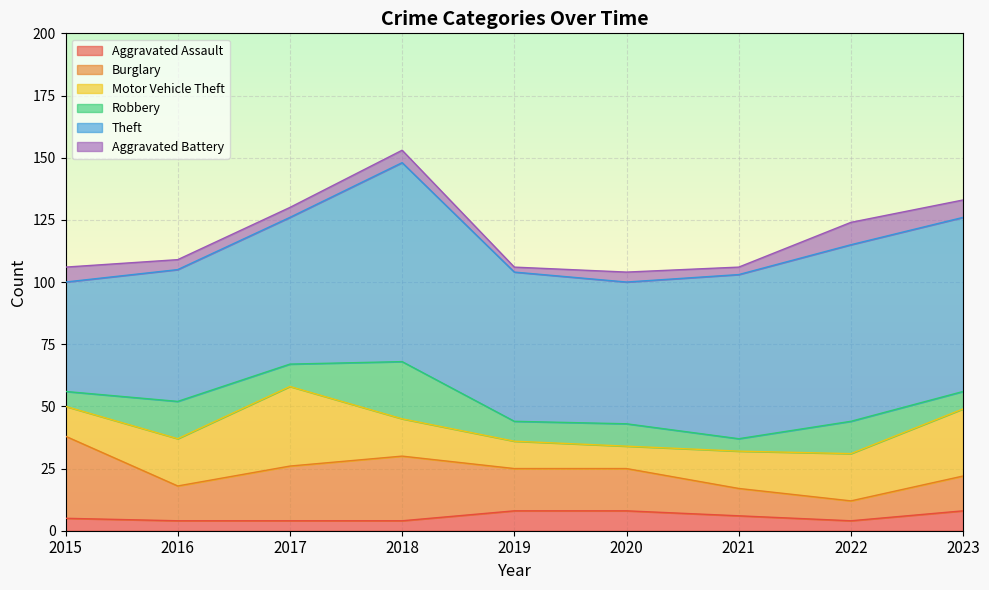

What are all the series names shown in the legend?

Aggravated Assault, Burglary, Motor Vehicle Theft, Robbery, Theft, Aggravated Battery